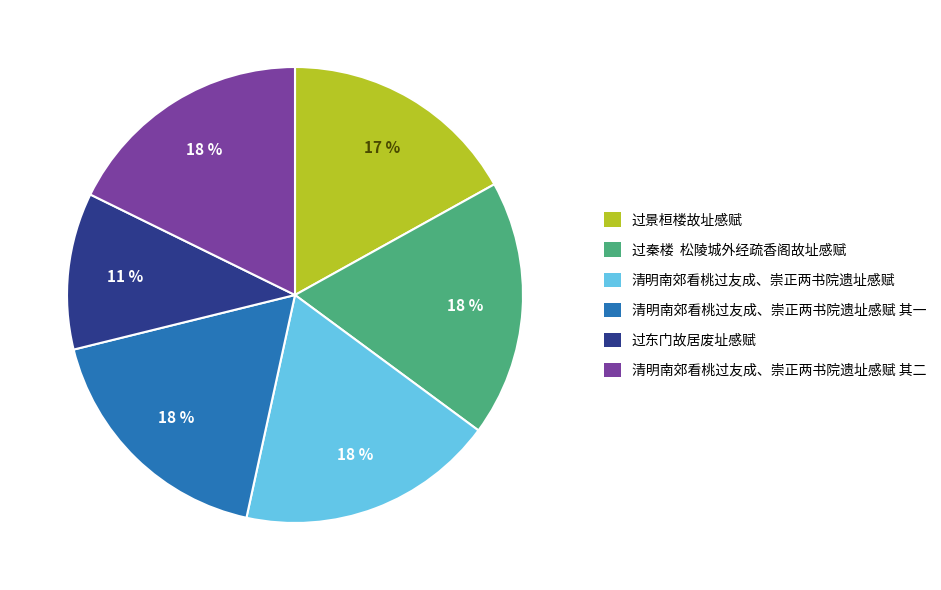

How many slices are in this pie chart?

6